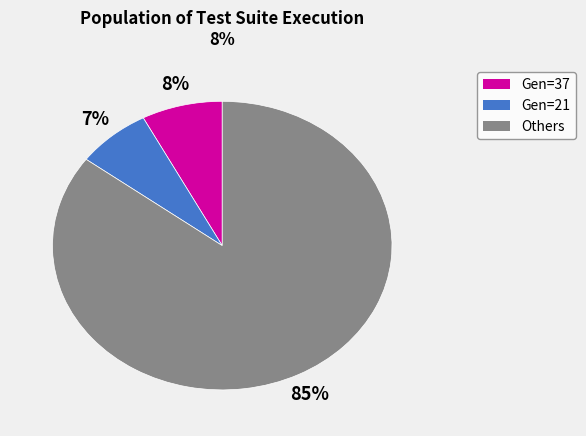

Is there a majority slice in this chart?

Yes